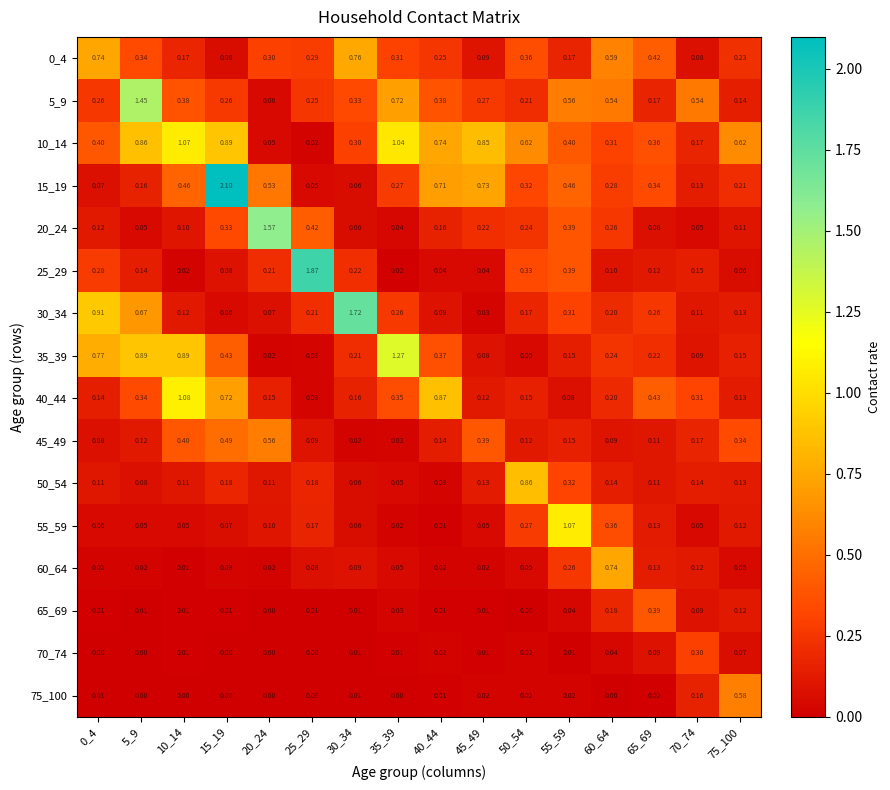

At which category is the sum across all series the highest?

15_19